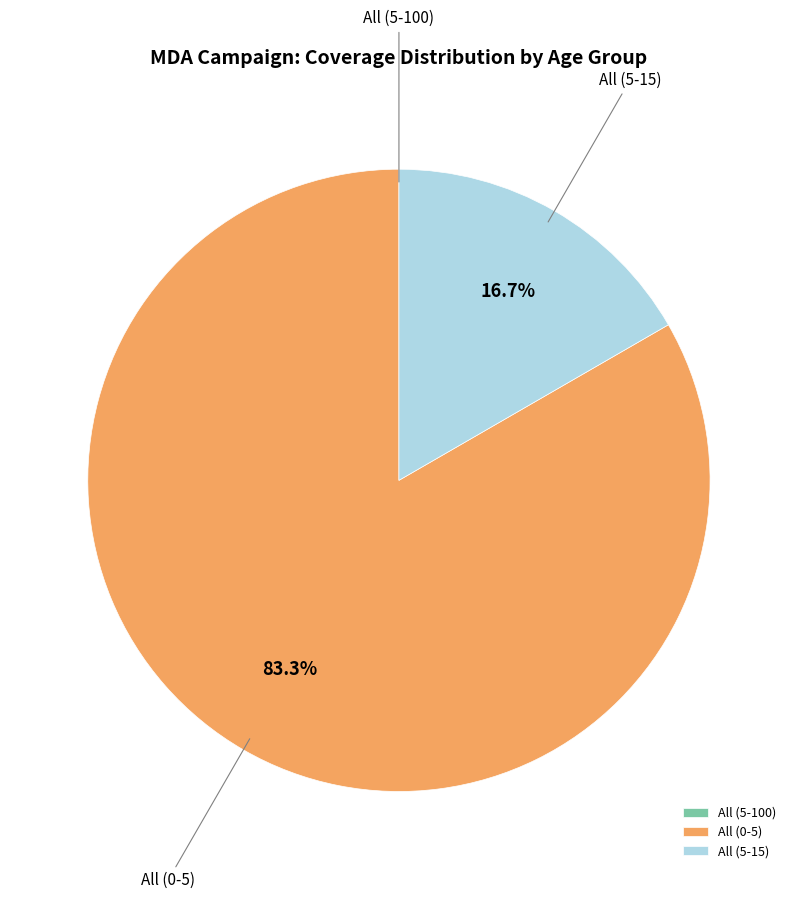

To the nearest percent, what is the average slice percentage?

33%